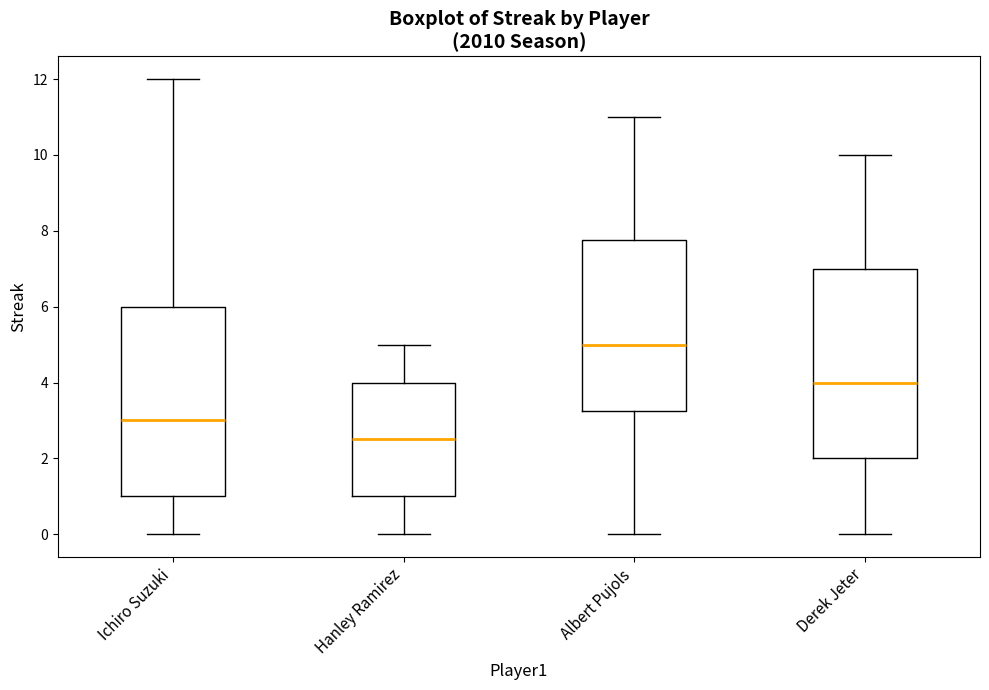

Reading left to right, transcribe this box plot: for each box, give where its median line is, the range the box spans, and where its two whiskers end, as read against the y-axis. The values are not printed on the chart, so give them approximately, as read against the axis.

Ichiro Suzuki: median 3.0, box 1.0 to 6.0, whiskers 0.0 to 12.0
Hanley Ramirez: median 2.6, box 1.0 to 4.0, whiskers 0.0 to 5.0
Albert Pujols: median 5.0, box 3.2 to 7.8, whiskers 0.0 to 11.0
Derek Jeter: median 4.0, box 2.0 to 7.0, whiskers 0.0 to 10.0